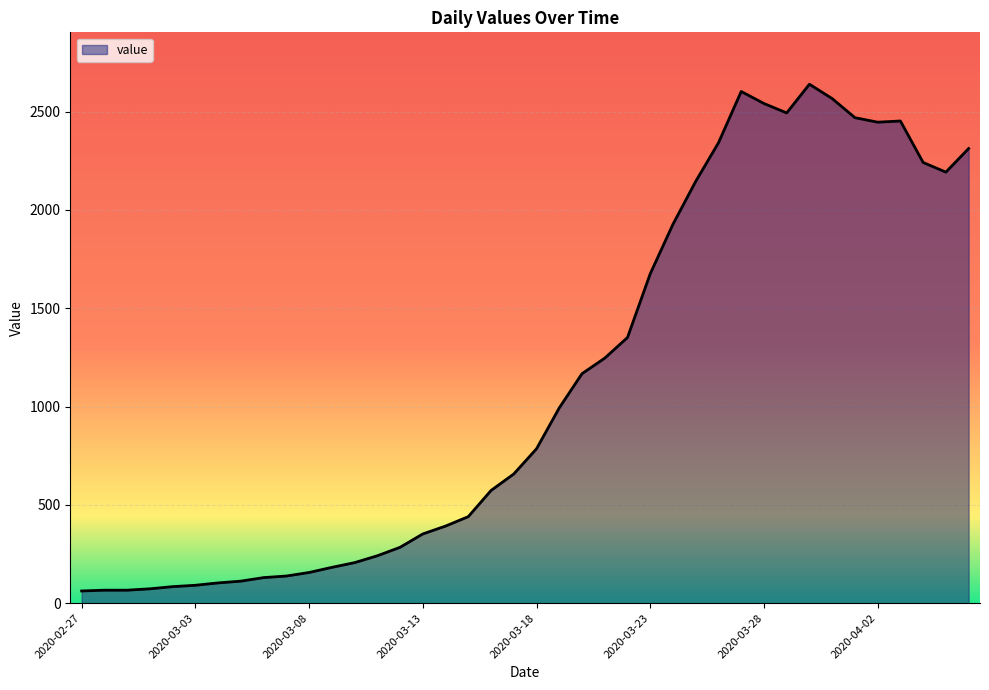

True or false: there are more than 2 points higher than both neighbors.

True